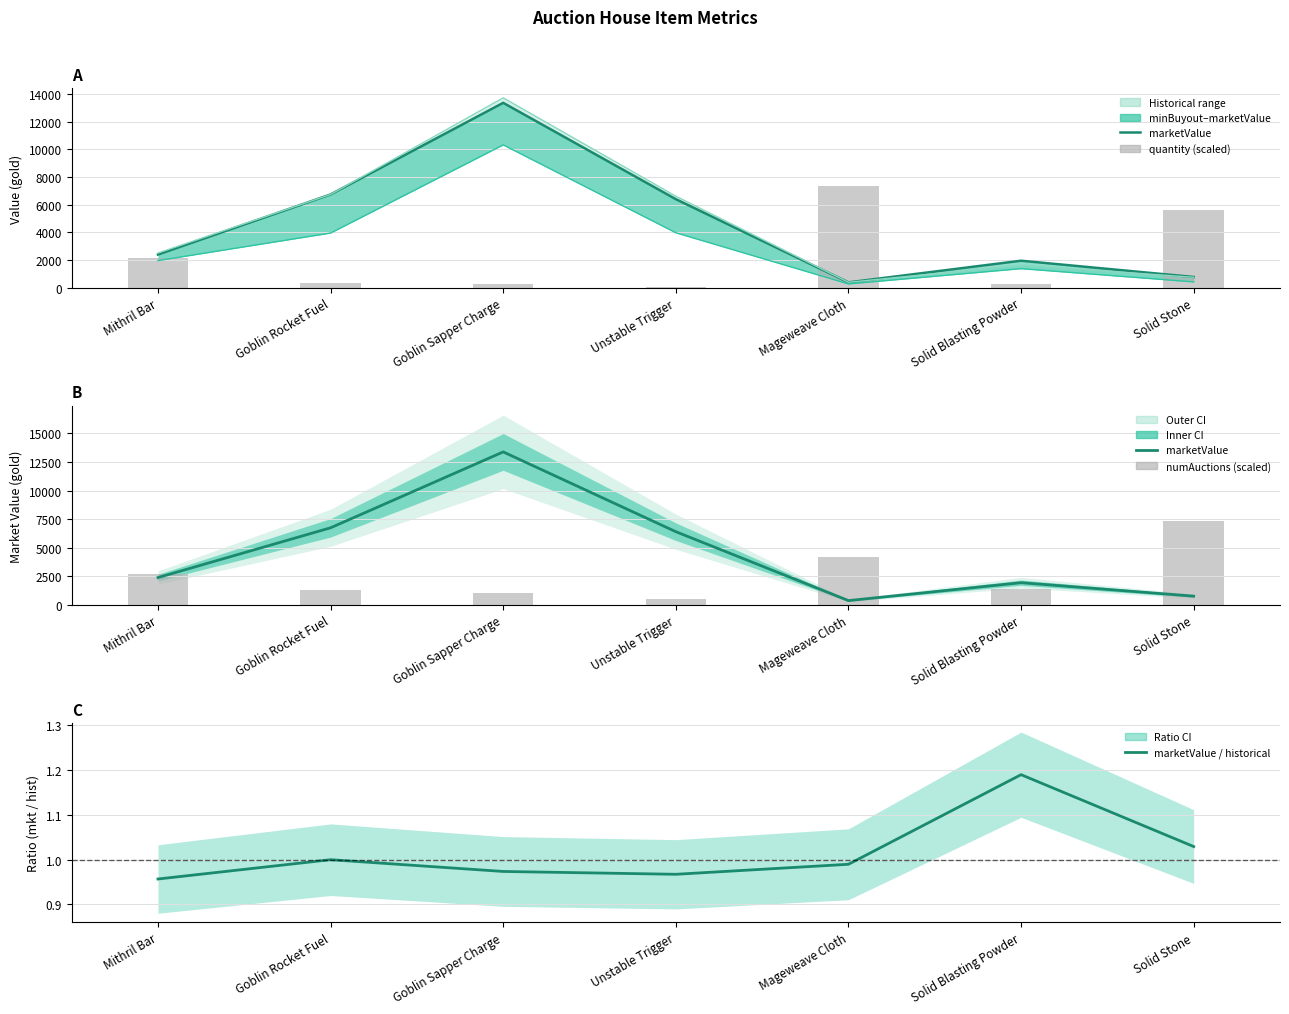

The value of historical at Solid Stone is 751.0. True or false?

True